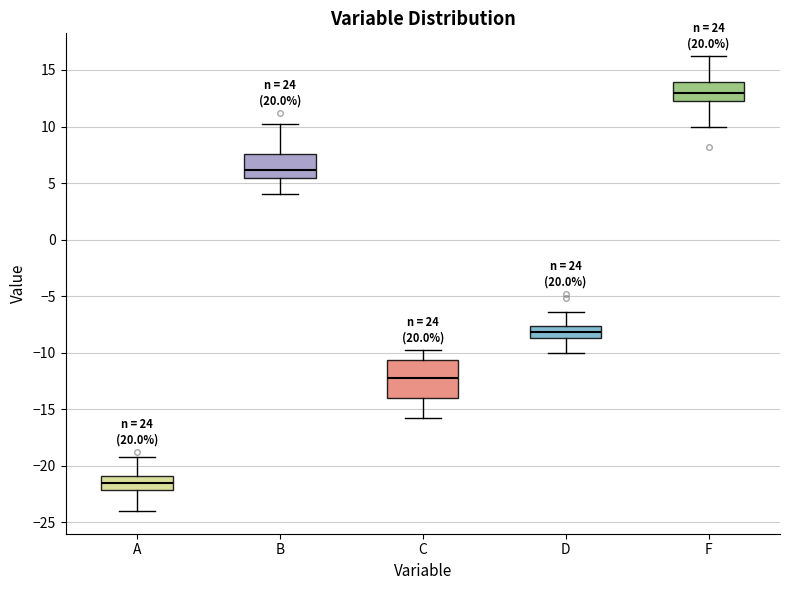

Reading left to right, transcribe this box plot: for each box, give where its median line is, the range the box spans, and where its two whiskers end, as read against the y-axis. The values are not printed on the chart, so give them approximately, as read against the axis.

A: median -21.5, box -22.0 to -21.0, whiskers -24.0 to -19.0
B: median 6.0, box 5.5 to 7.5, whiskers 4.0 to 10.0
C: median -12.0, box -14.0 to -10.5, whiskers -16.0 to -10.0
D: median -8.0, box -8.5 to -7.5, whiskers -10.0 to -6.5
F: median 13.0, box 12.5 to 14.0, whiskers 10.0 to 16.0